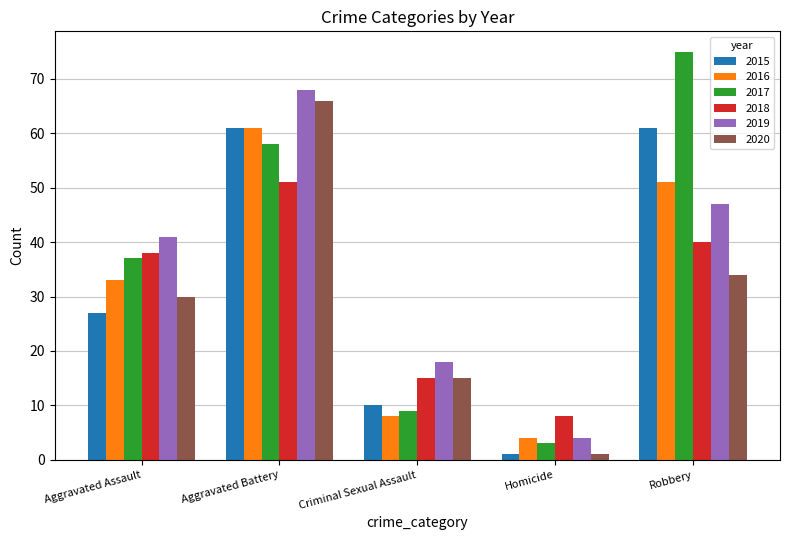

How many data points does each series have?

5